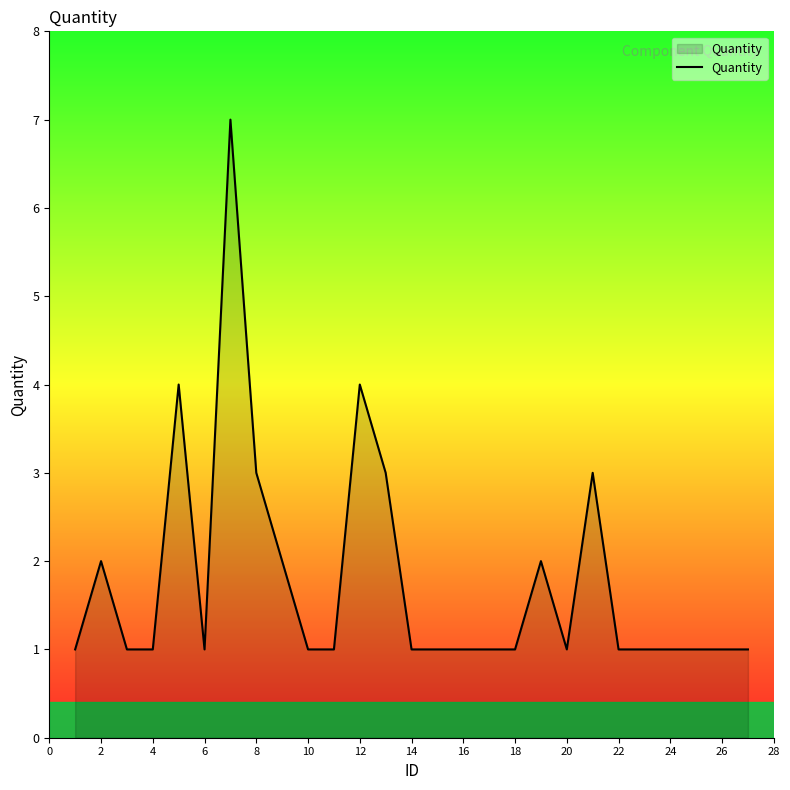

Reading left to right, extract all data points from this chart.

1	2	1	1	4	1	7	3	2	1	1	4	3	1	1	1	1	1	2	1	3	1	1	1	1	1	1